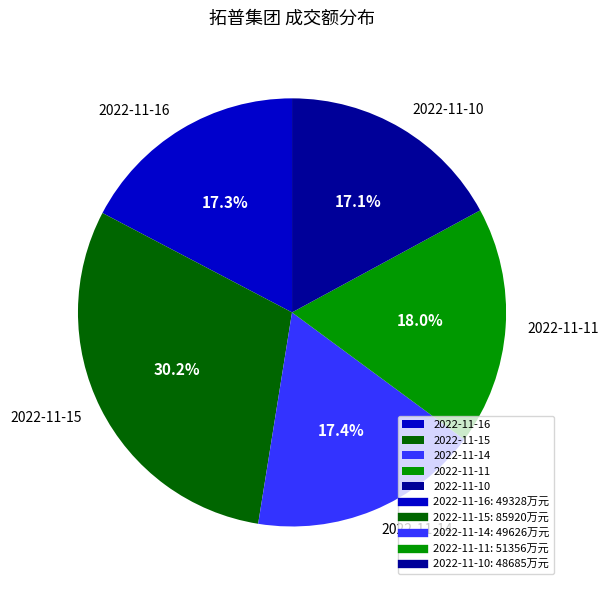

Does 2022-11-14 account for over 50% of the chart?

No